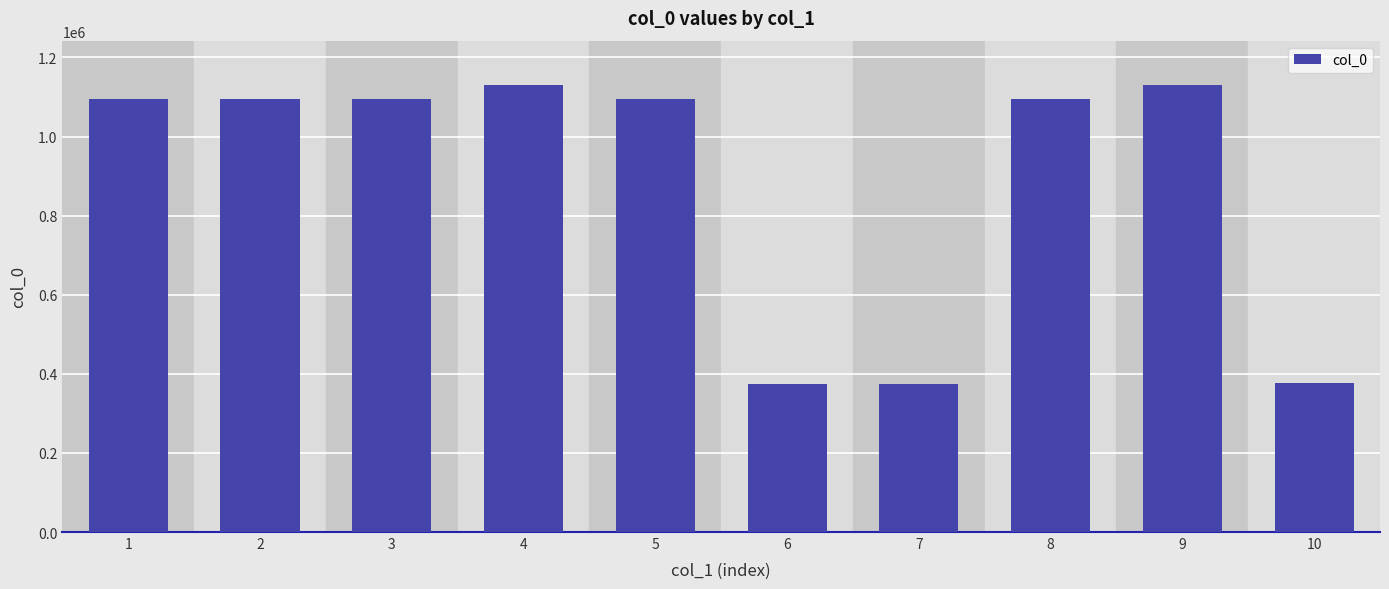

What is the sum of the values at 2 and 5?

2191461